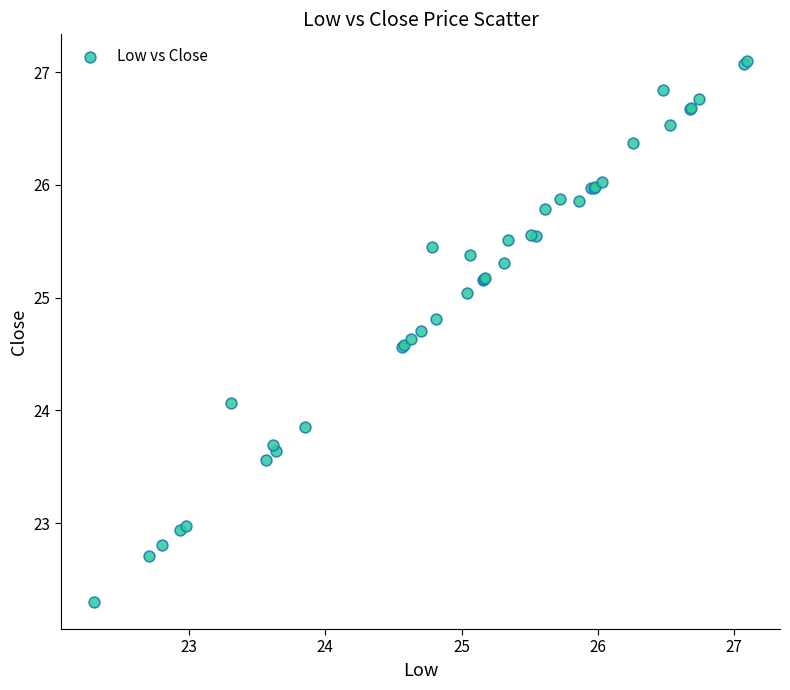

What Y value in the scatter plot is closest to 24?

24.1